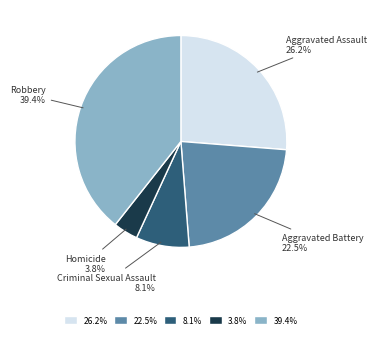

How many slices are in this pie chart?

5